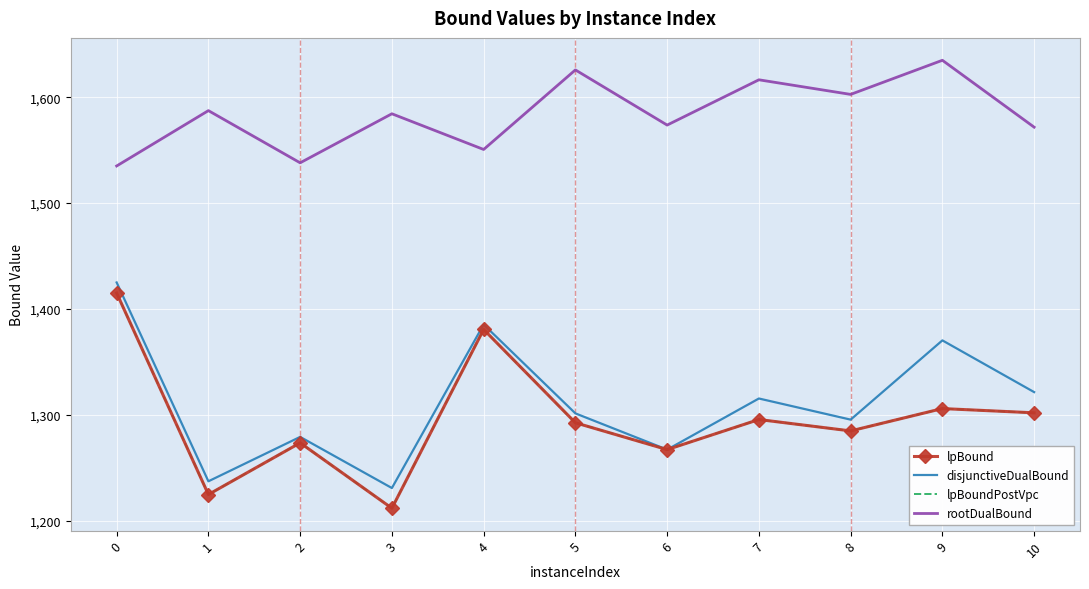

Which label corresponds to the largest value in the chart?

9